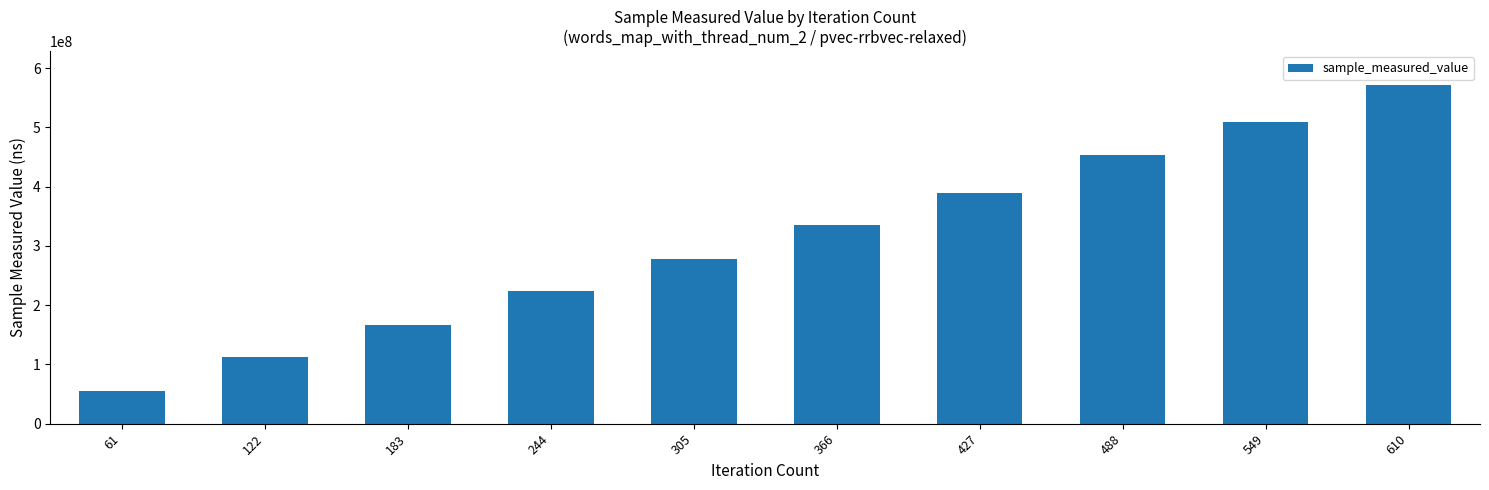

Reading left to right, extract all data points from this chart.

61=55886028	122=112071412	183=167079183	244=224091726	305=277044453	366=334942525	427=389768673	488=454113152	549=508636470	610=571398813